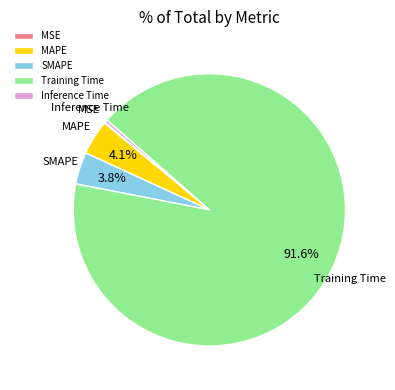

Does Training Time represent more than half of the total?

Yes